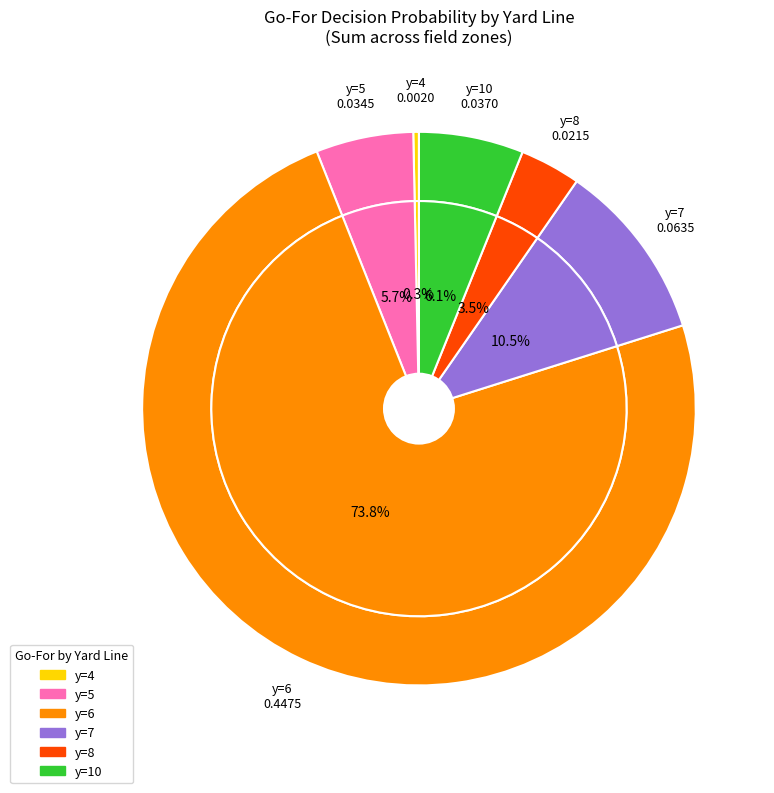

Which category accounts for the majority?

y=6